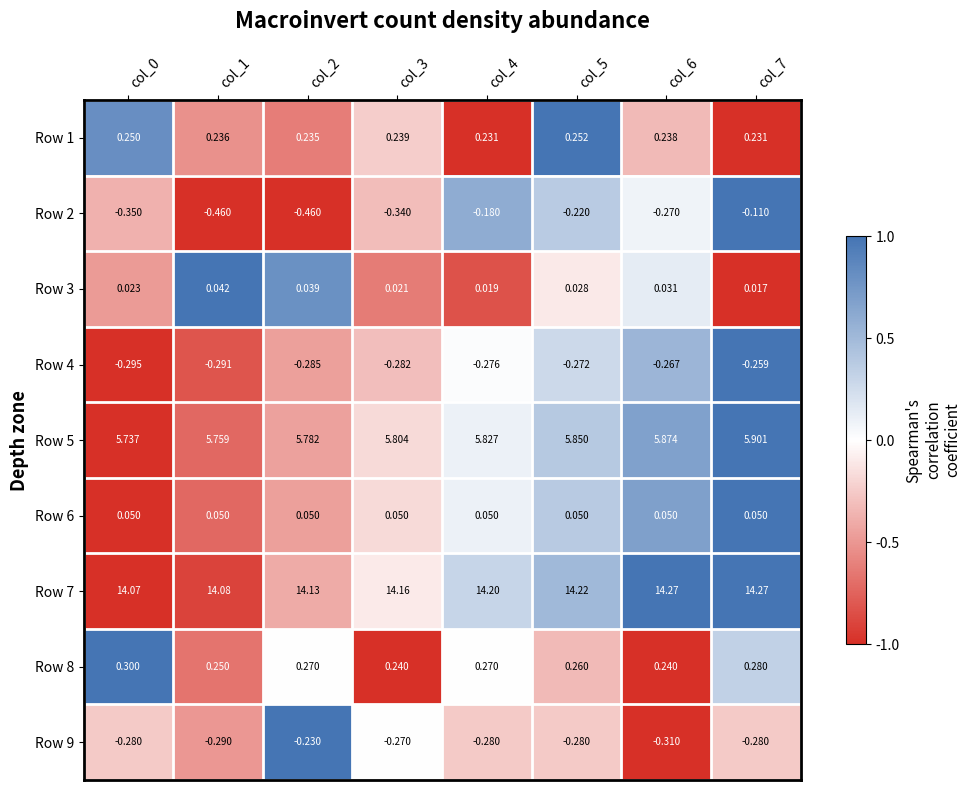

How many data points does each series have?

8